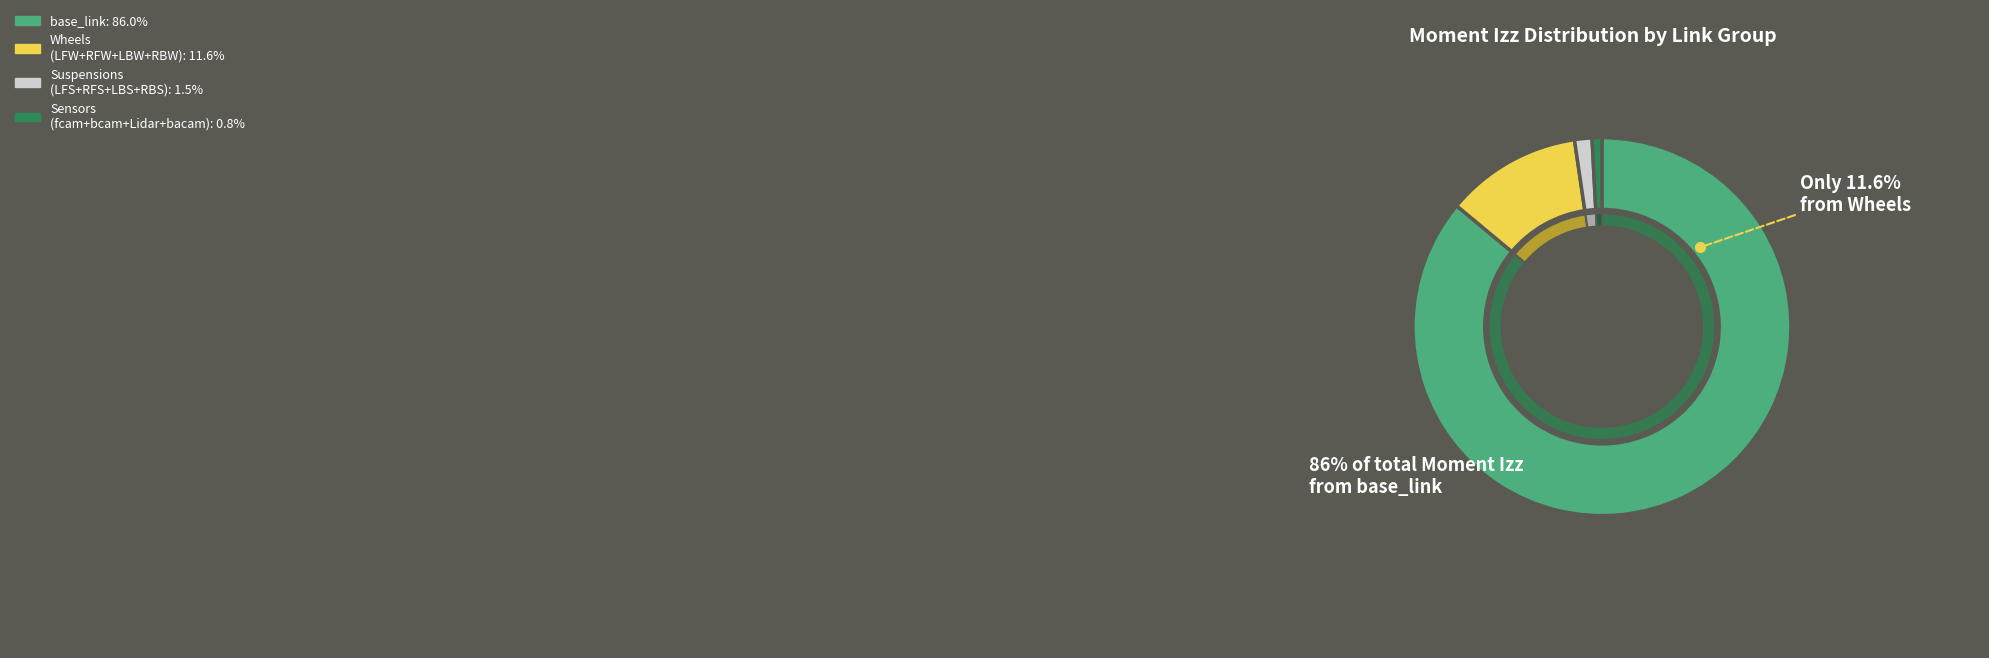

Which slice represents more than half of the pie?

base_link